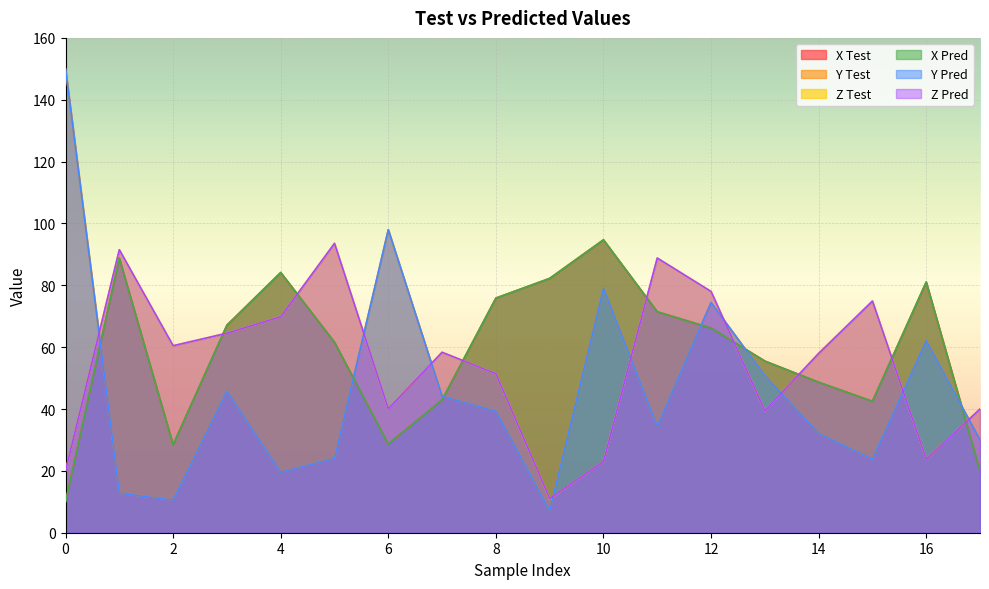

In Z Pred, how many points are higher than both neighbors (excluding endpoints)?

5